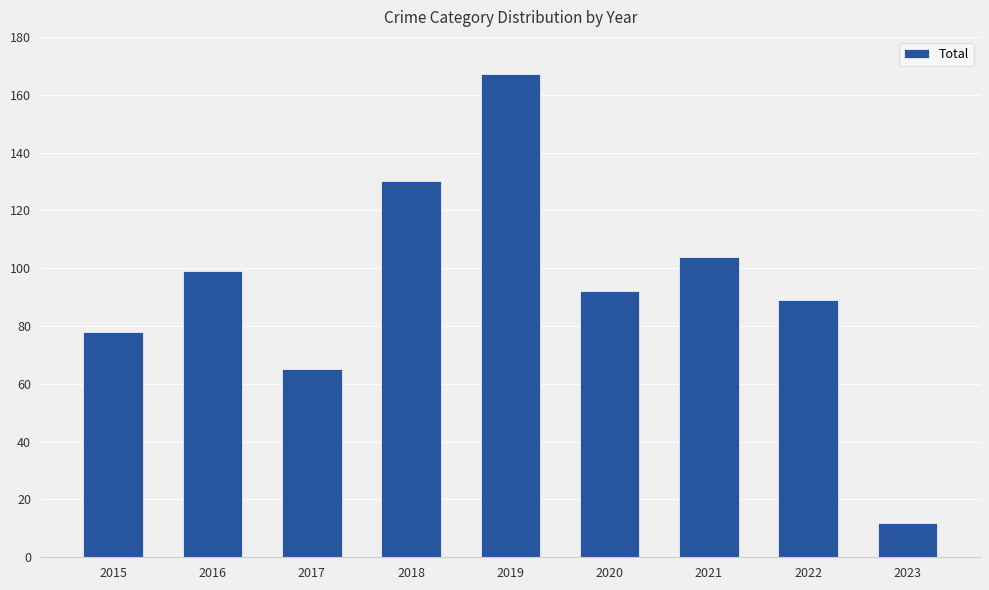

What value does the data have at 2019, to the nearest 10?

170